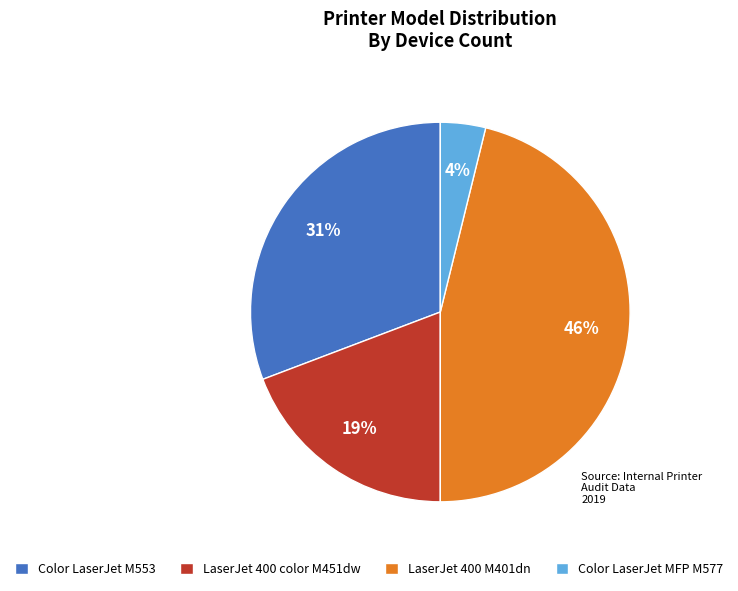

Combined, do Color LaserJet M553 and Color LaserJet MFP M577 account for over 50%?

No